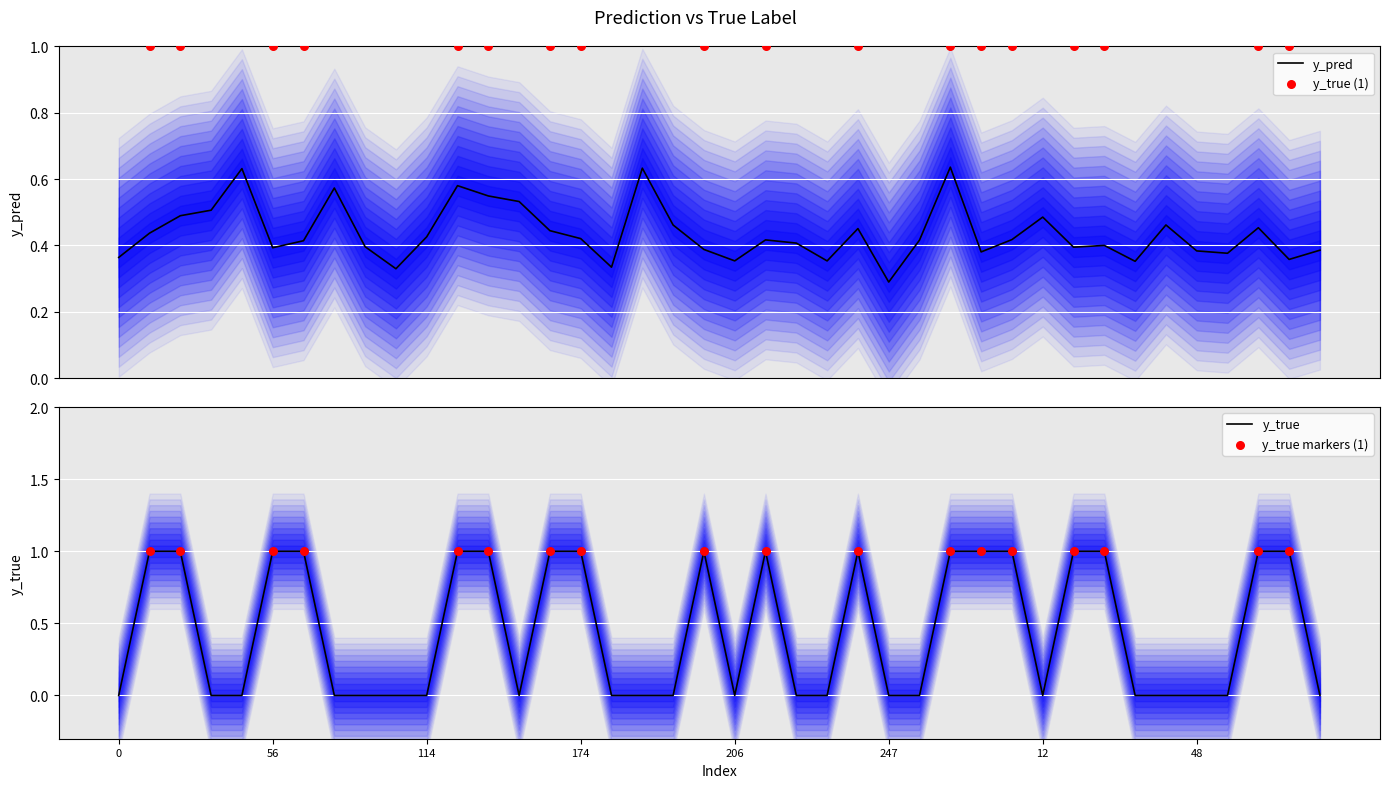

What is the total value across all series at 48?

0.4